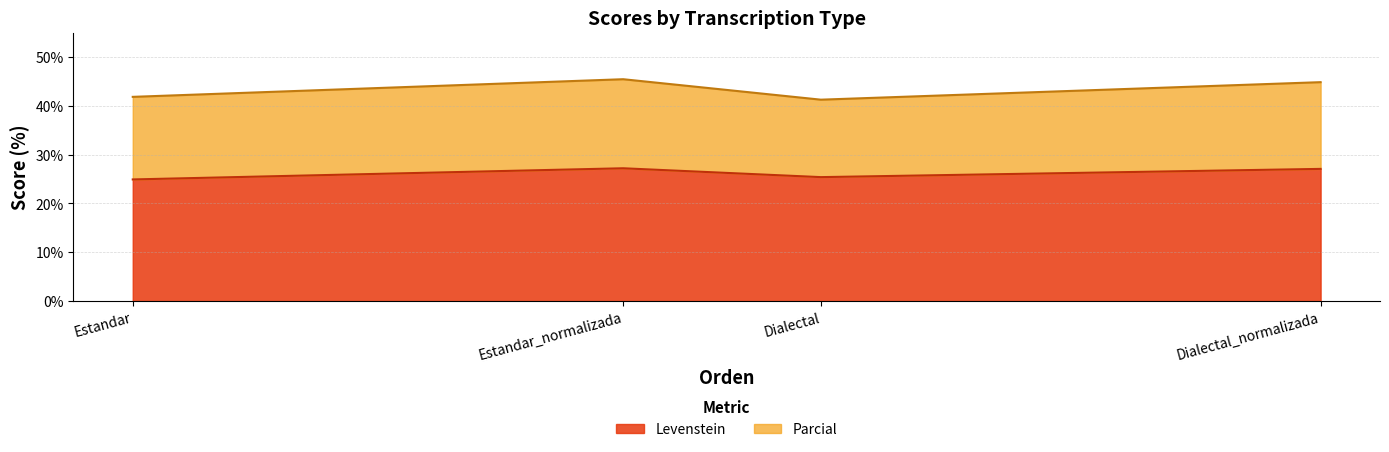

Which series has the widest spread of values?

Parcial